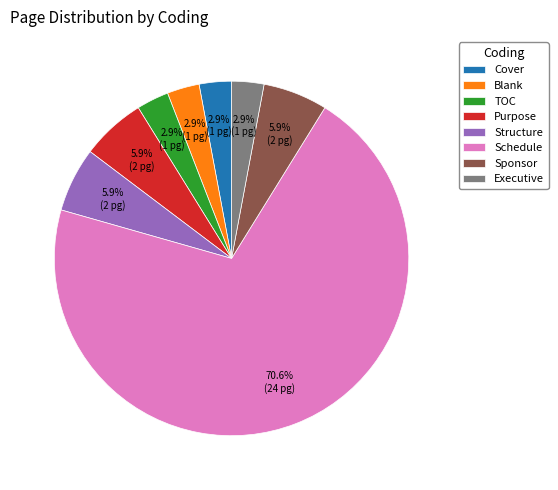

Approximately how many times larger is the value at Blank compared to Structure?

0.5